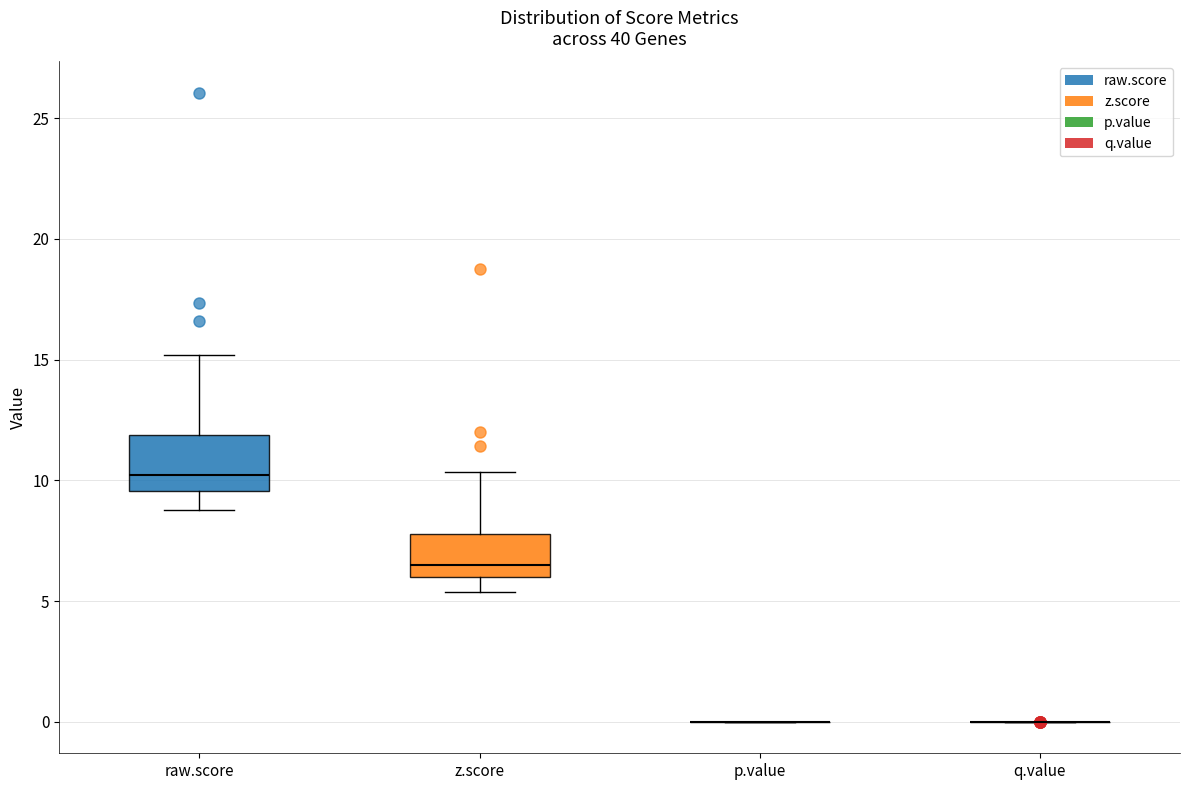

Reading left to right, read every box against the y-axis: the position of its median line, the range the box covers, and the ends of its whiskers. The values are not printed on the chart, so give them approximately, as read against the axis.

raw.score: median 10.0, box 9.5 to 12.0, whiskers 9.0 to 15.0
z.score: median 6.5, box 6.0 to 8.0, whiskers 5.5 to 10.5
p.value: box collapsed to a line at 0.0, whiskers 0.0 to 0.0
q.value: box collapsed to a line at 0.0, whiskers 0.0 to 0.0